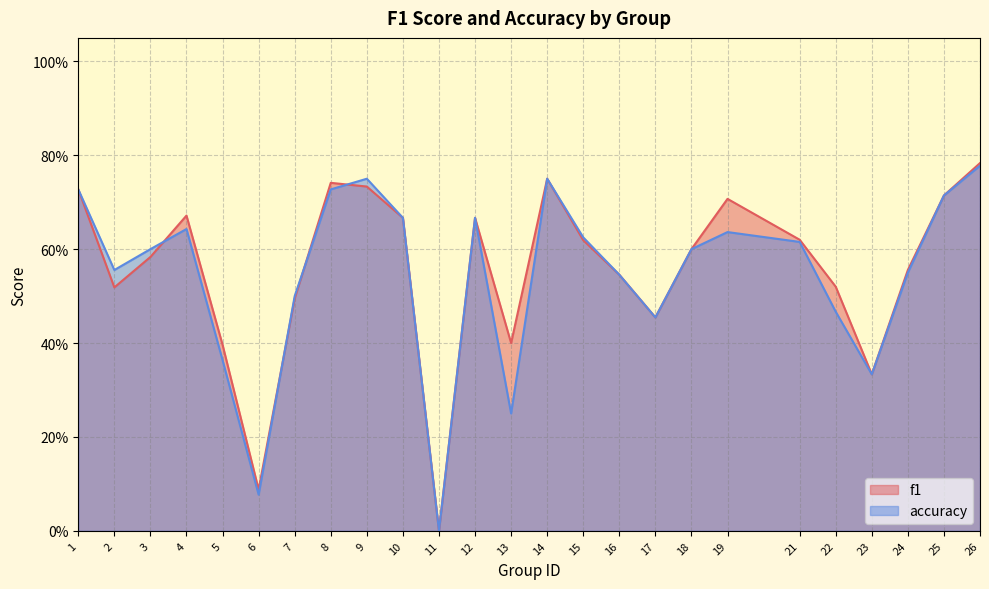

What is the sum of the f1 values at 8 and 16?

1.3